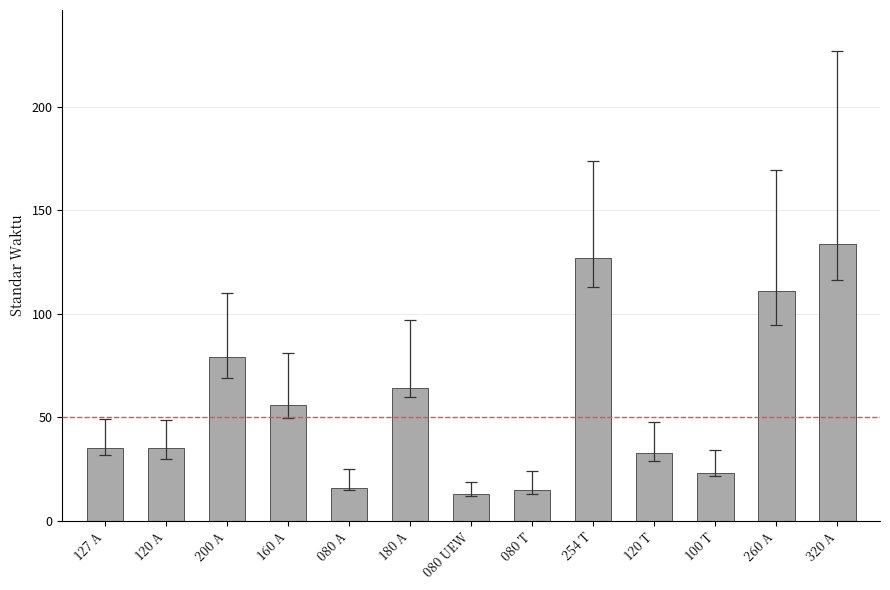

How many bars are there in total?

13